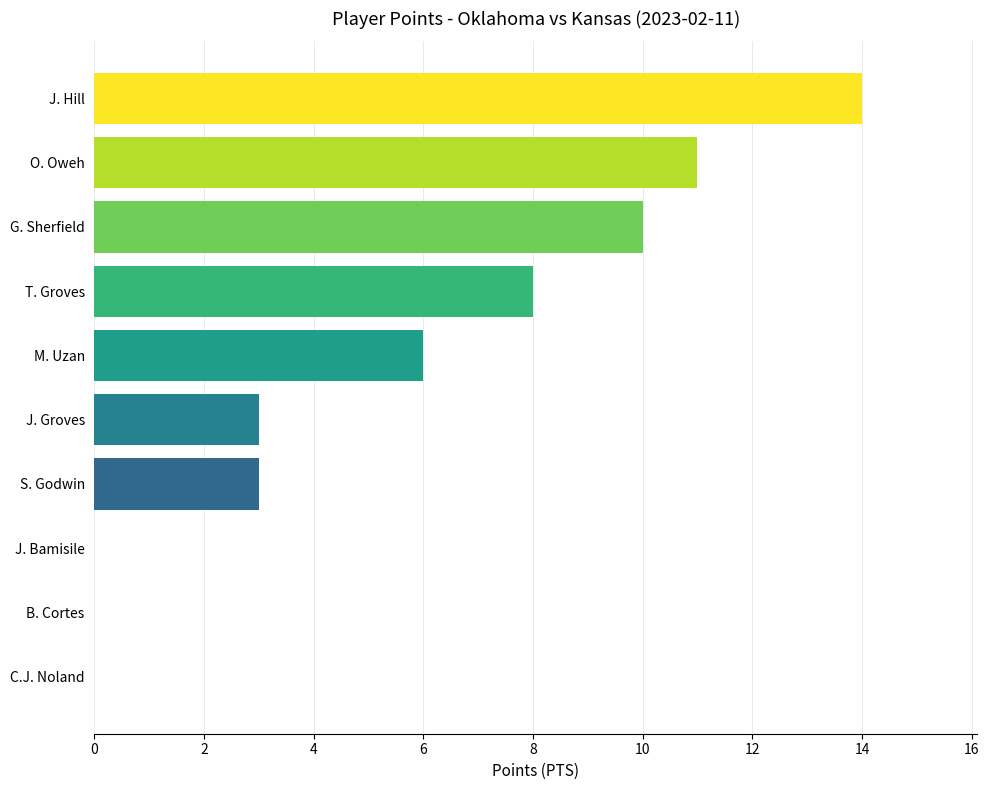

Reading top to bottom, list all the values displayed in this chart.

J. Hill=14	O. Oweh=11	G. Sherfield=10	T. Groves=8	M. Uzan=6	J. Groves=3	S. Godwin=3	J. Bamisile=0	B. Cortes=0	C.J. Noland=0